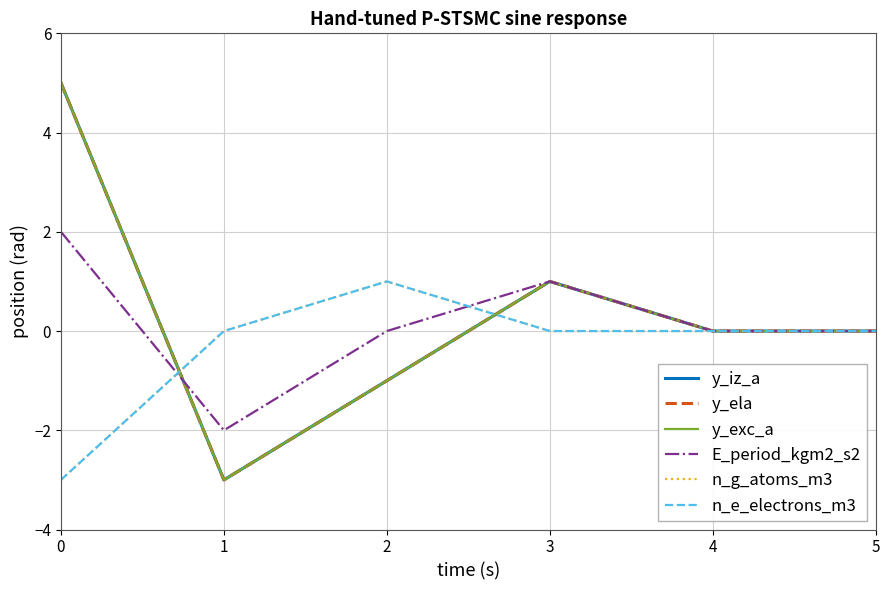

What is the difference between the maximum and minimum values in the n_e_electrons_m3 series?

4